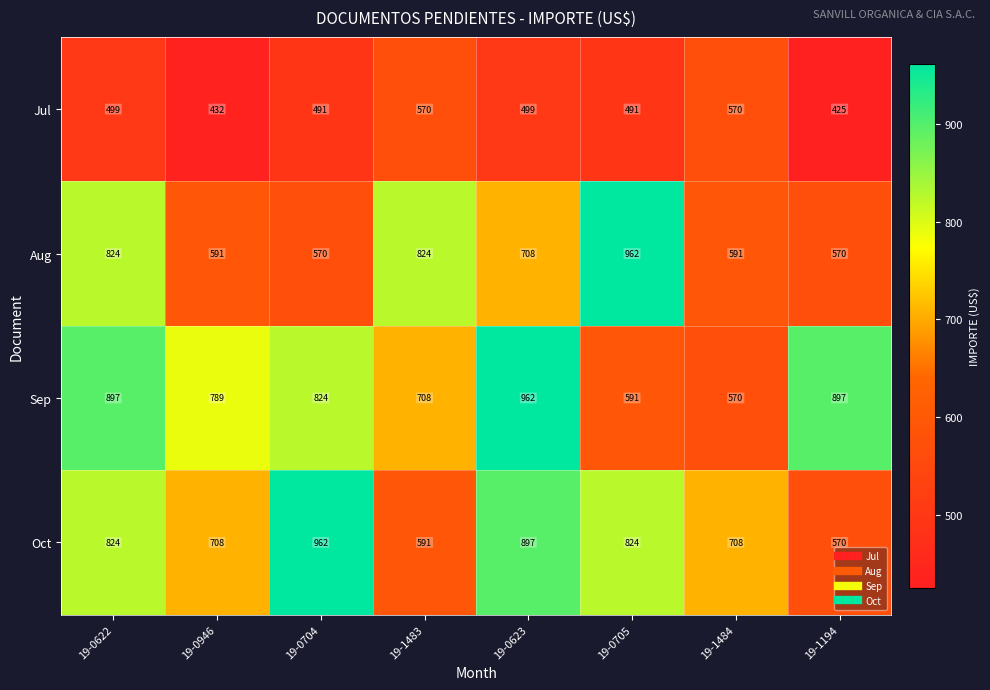

Rank the series at 19-0705 from lowest to highest value.

Jul, Sep, Oct, Aug